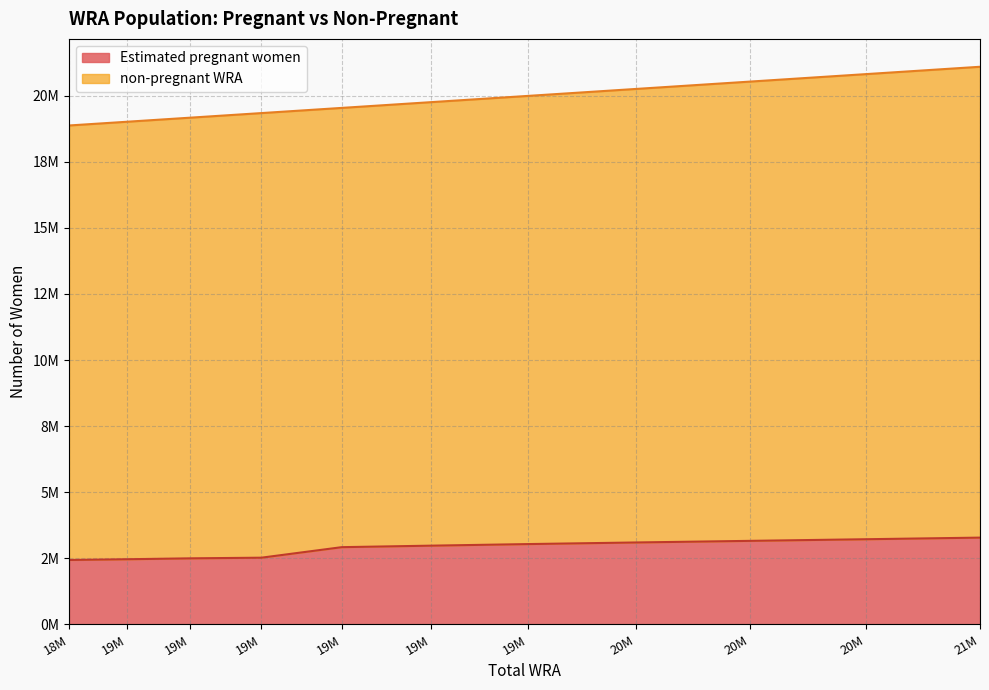

What are all the series names shown in the legend?

Estimated pregnant women, non-pregnant WRA